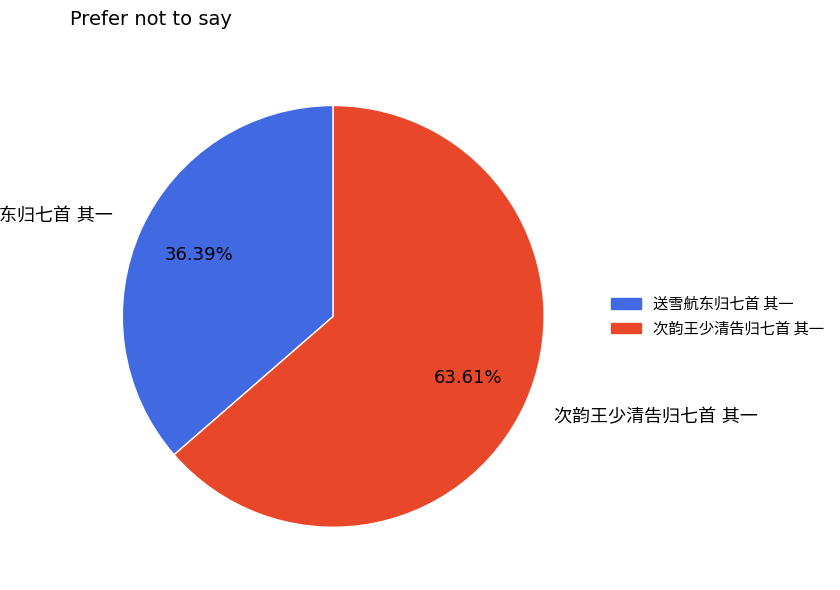

What percentage is the 送雪航东归七首 其一 slice, to the nearest percent?

36%